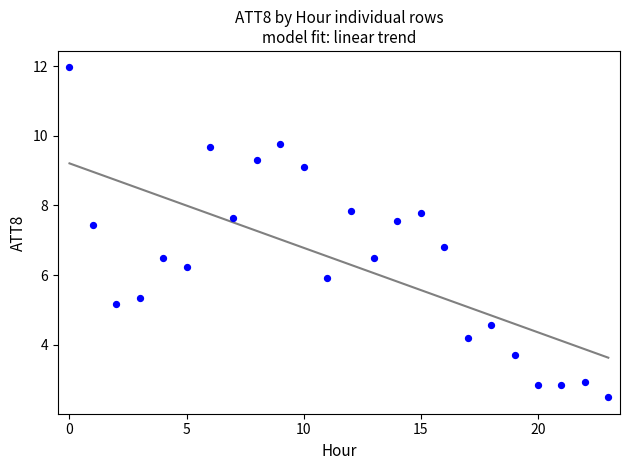

What Y value in the scatter plot is closest to 7?

6.8